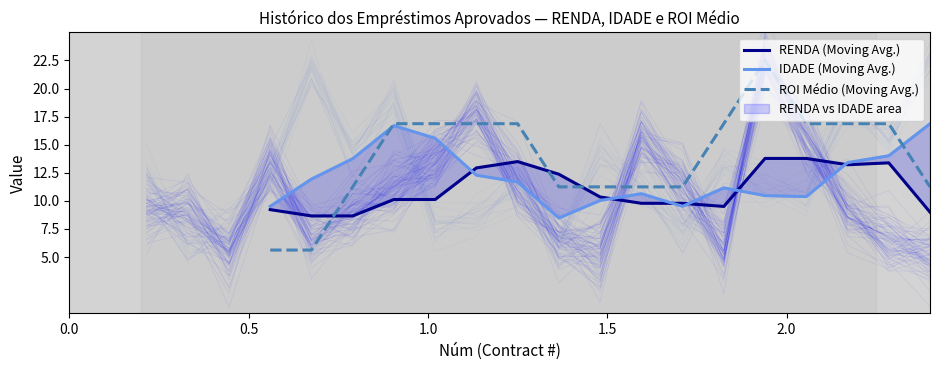

At how many categories does at least one series exceed 11?

16